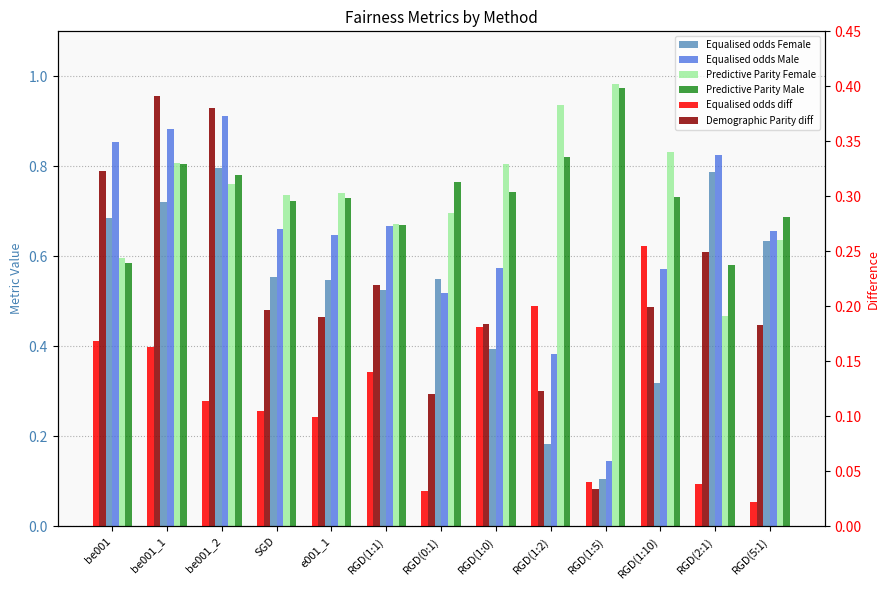

What value does the Predictive Parity Female series have at RGD(1:10)?

0.8